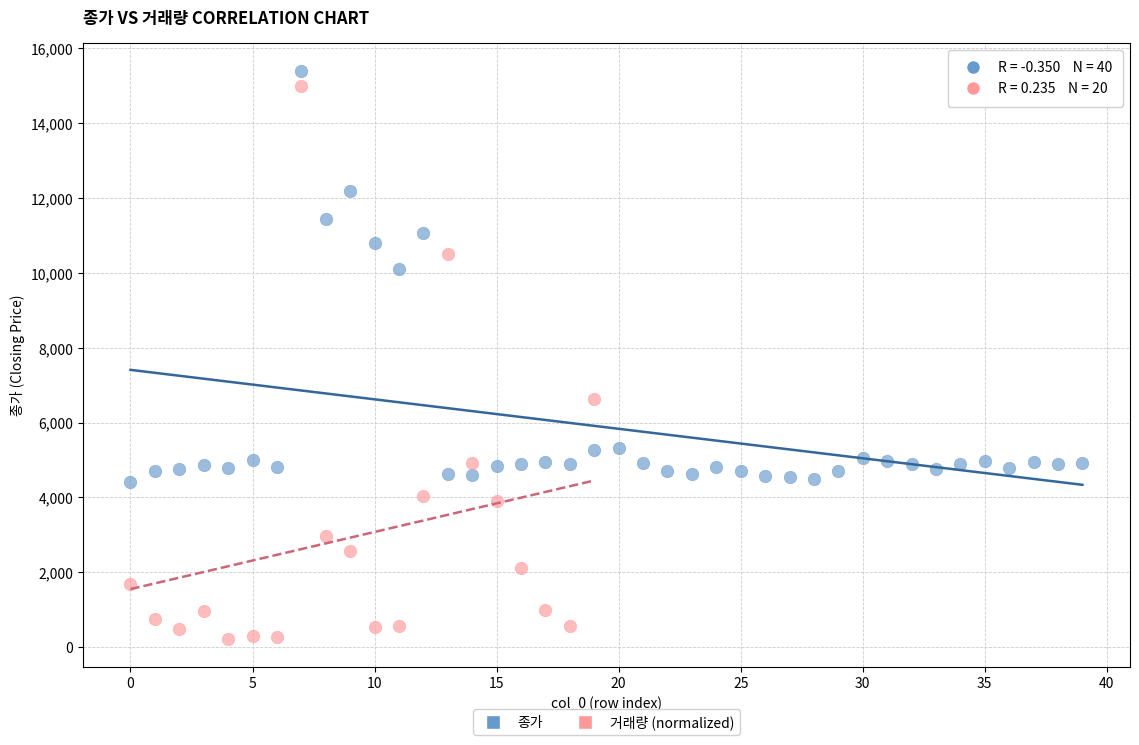

Which series has the widest spread of Y values?

거래량 (normalized)